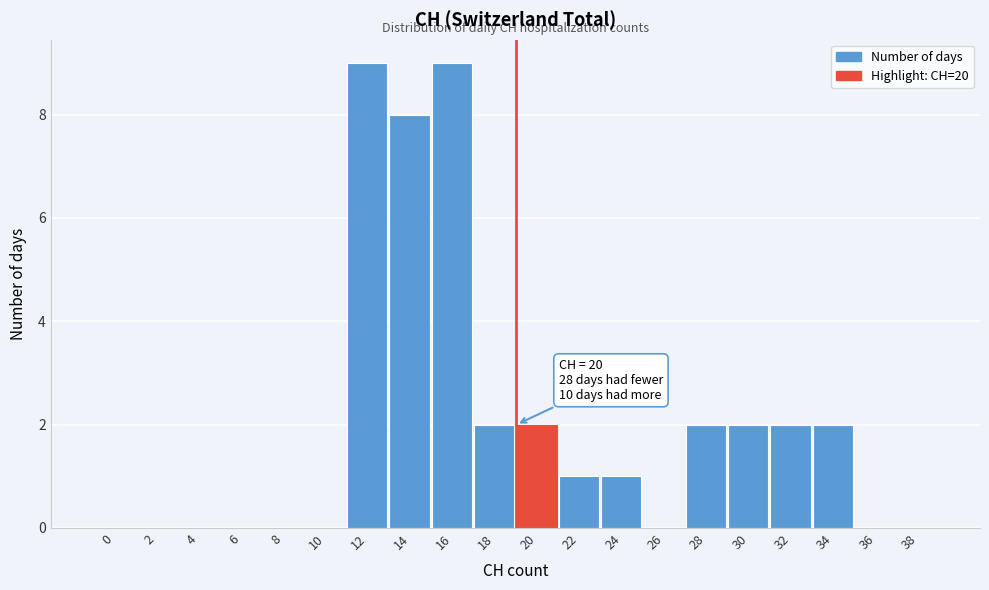

What is the sum of all values?

40